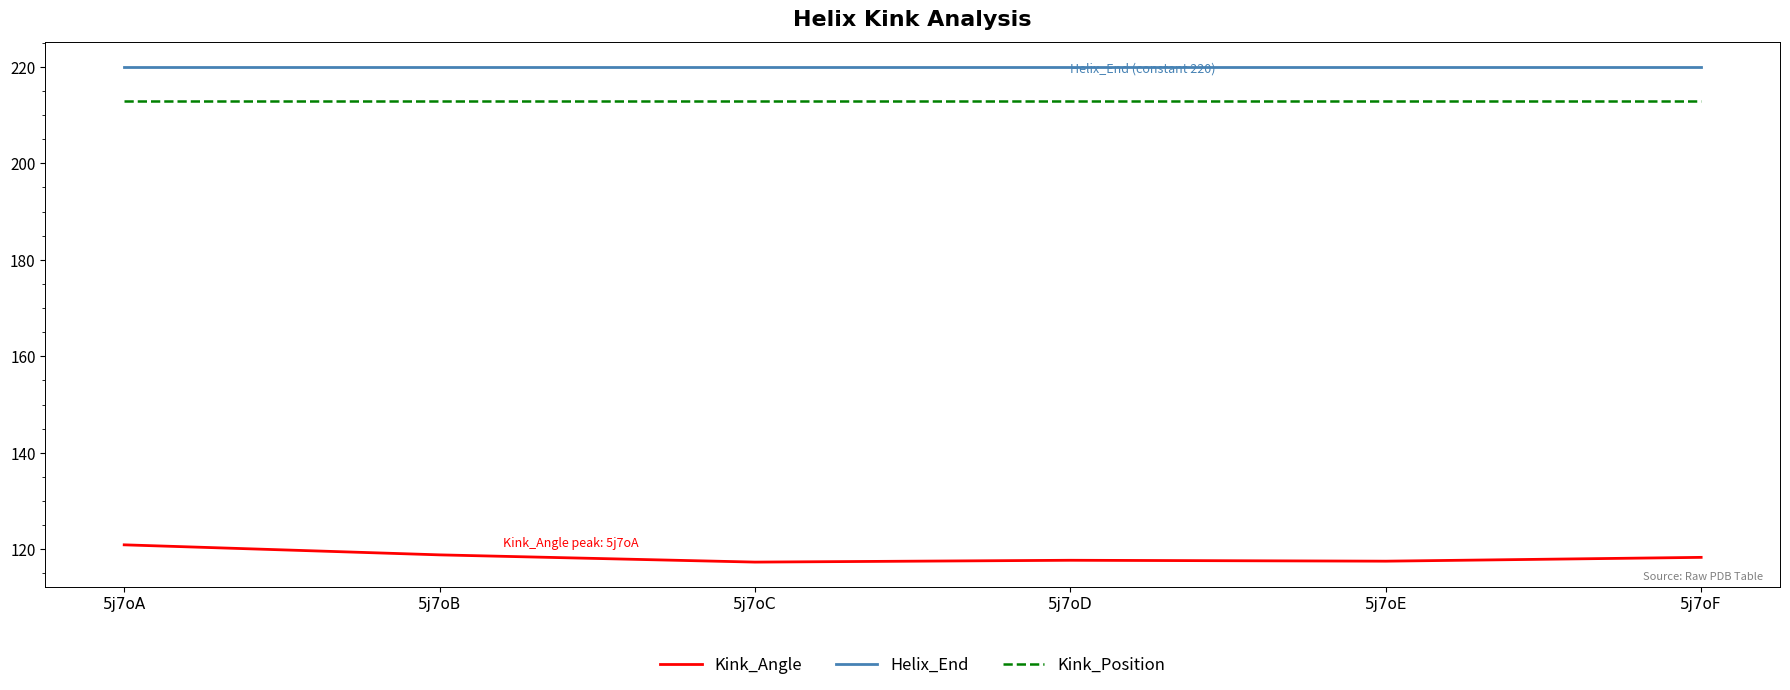

The value of Helix_End at 5j7oC is 220.0. True or false?

True